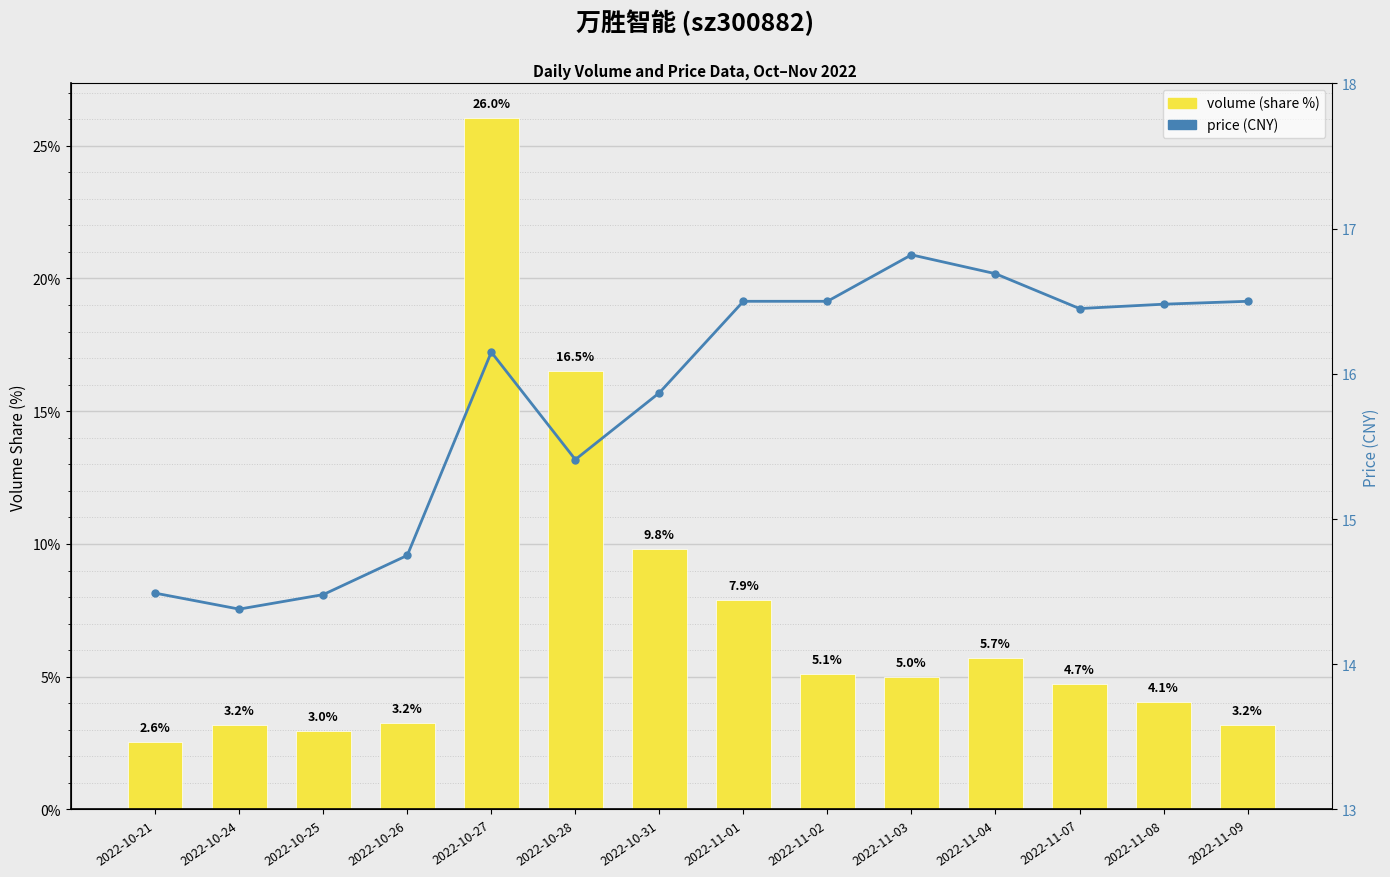

The volume series shows 0.7 at 2022-10-24. True or false?

False